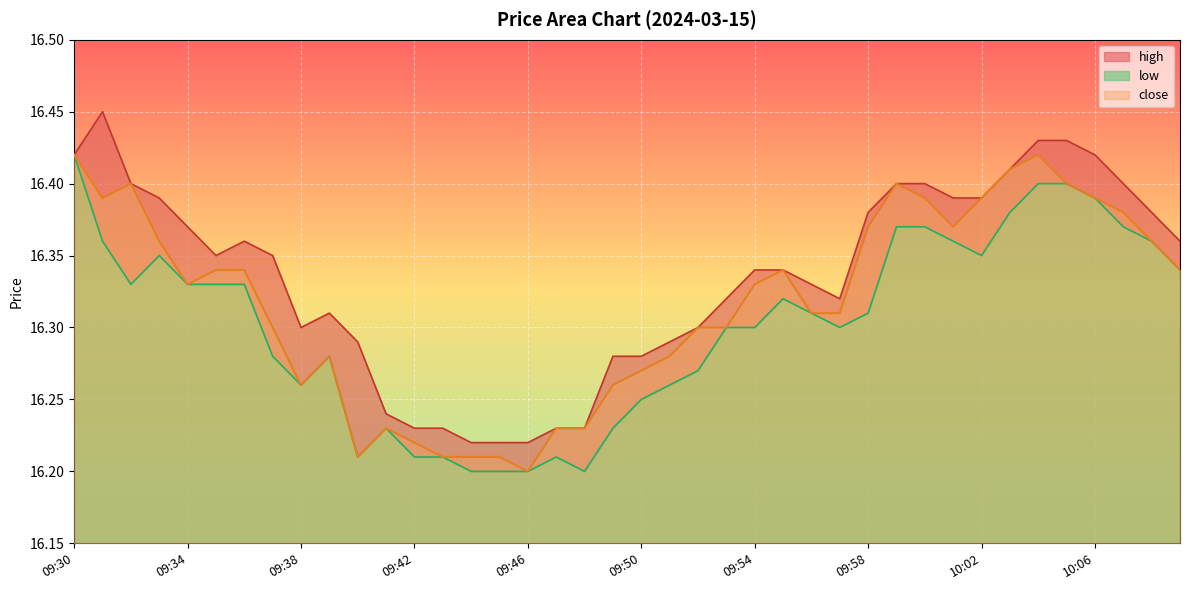

Is it true that high equals 16.4 at 09:58?

True